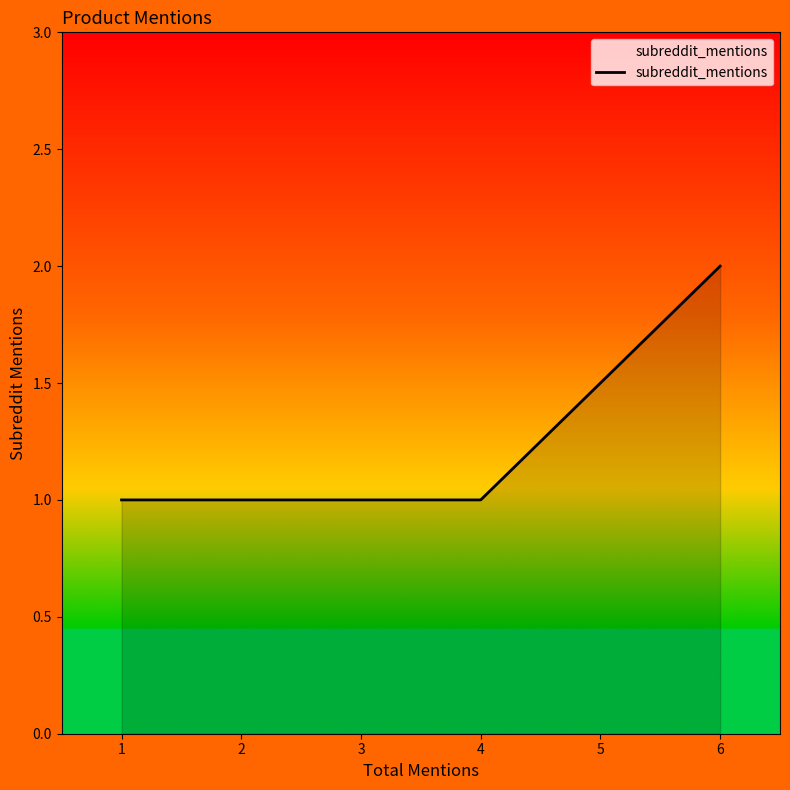

What is the value of the 4th point from the left?

1